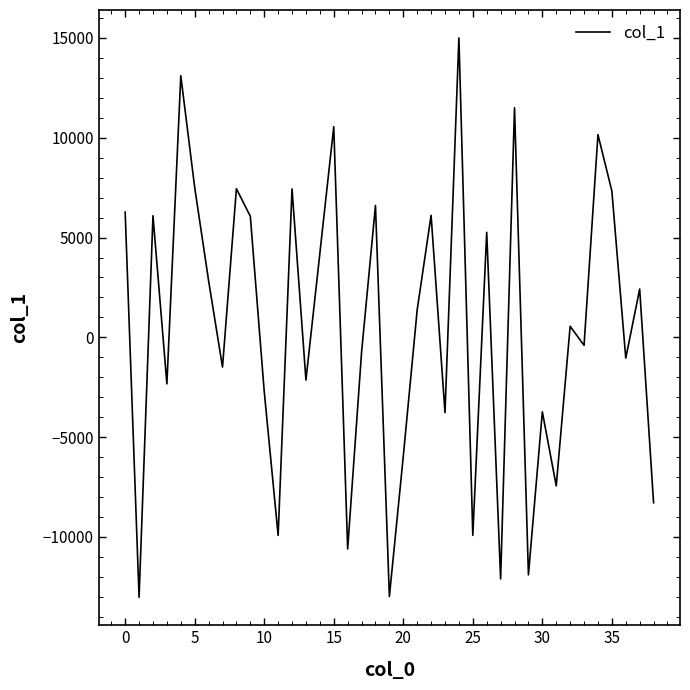

What is the maximum value shown in the chart?

14999.7